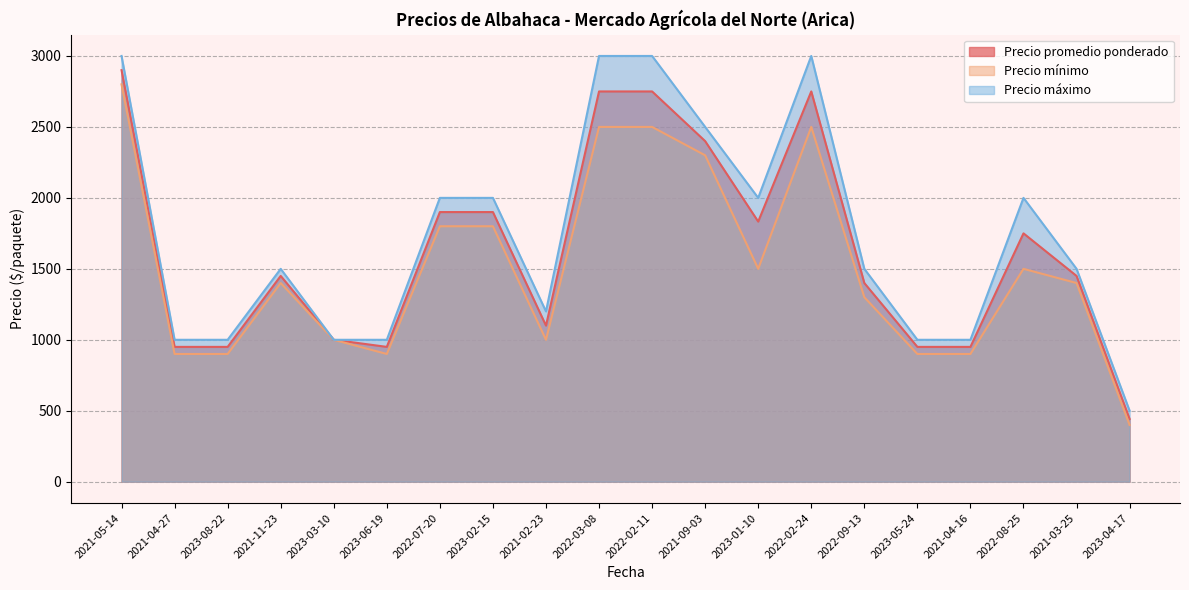

Read the Precio mínimo value at 2022-03-08, to the nearest 100.

2500